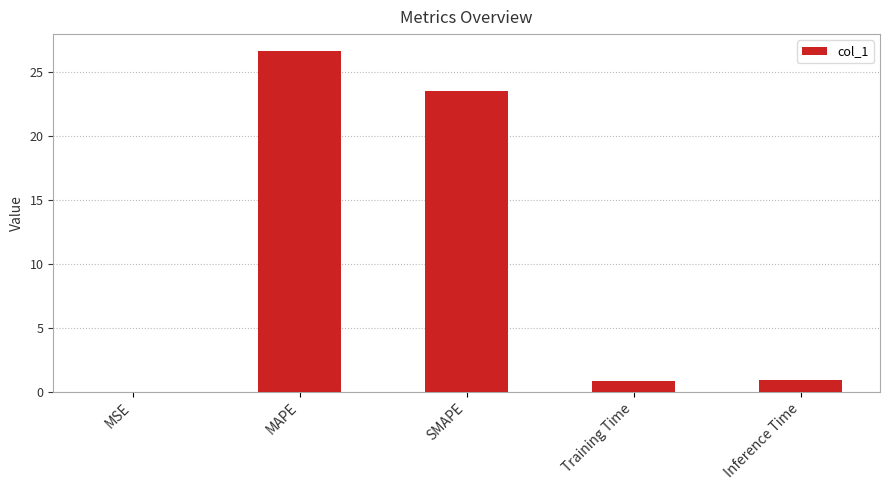

Which has a higher value, Training Time or MSE?

Training Time